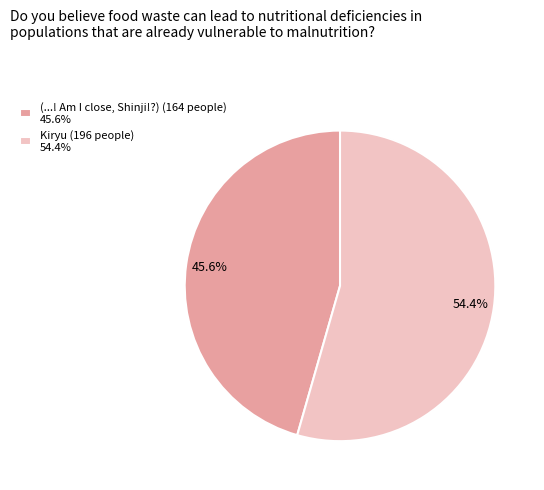

How much of the chart is everything except (...! Am I close, Shinji!?)?

54.4%